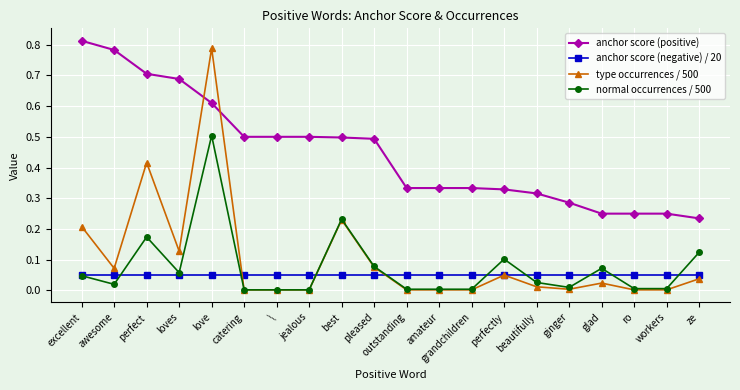

How many series are shown in this chart?

4